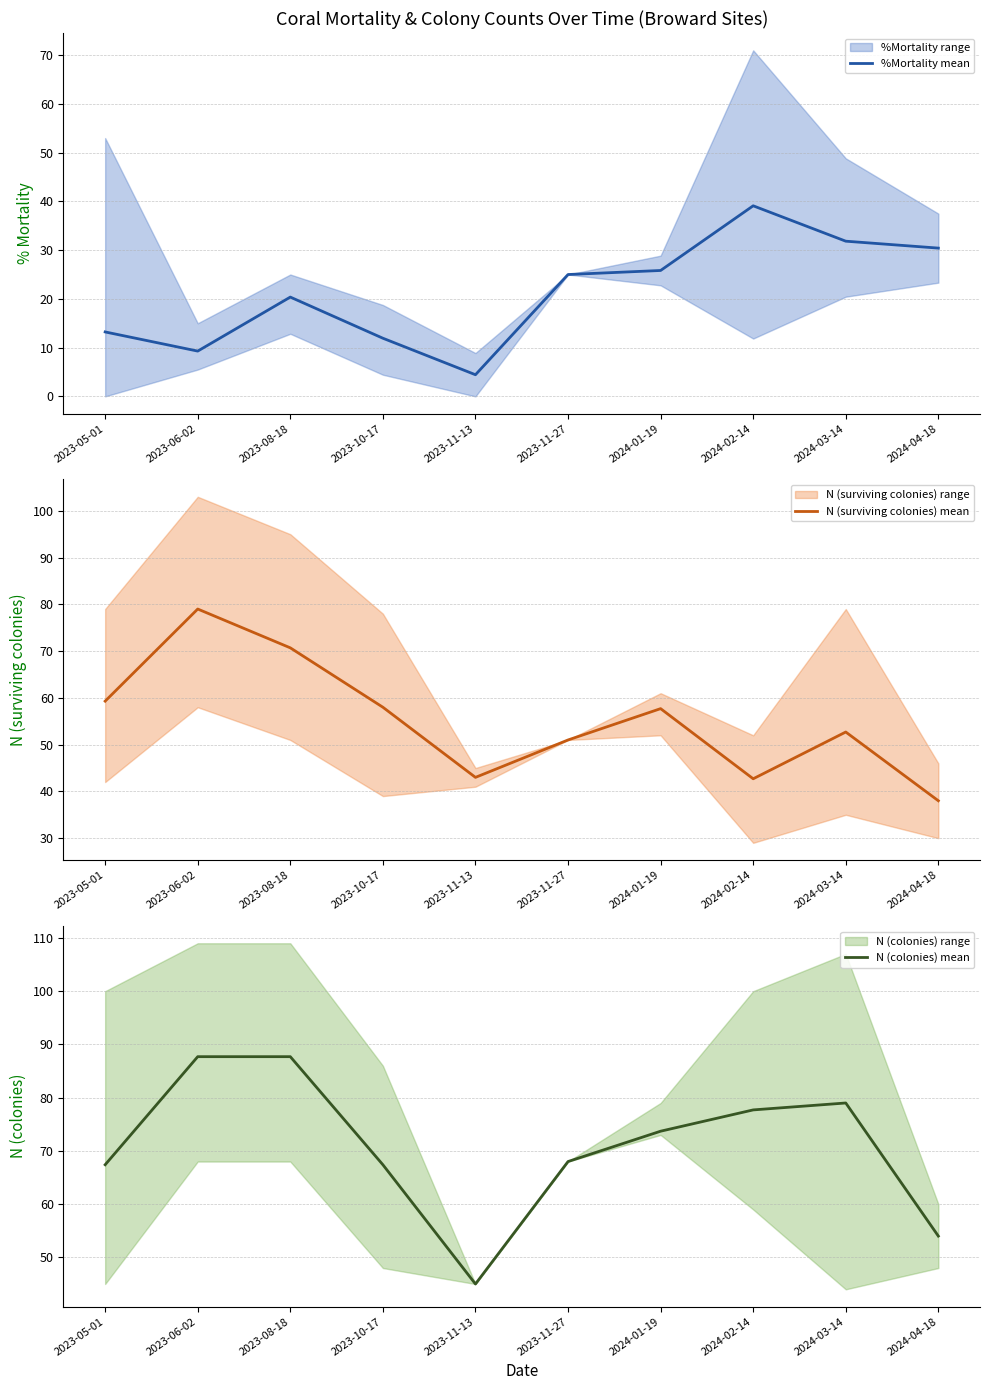

How many lines are shown in the chart?

3